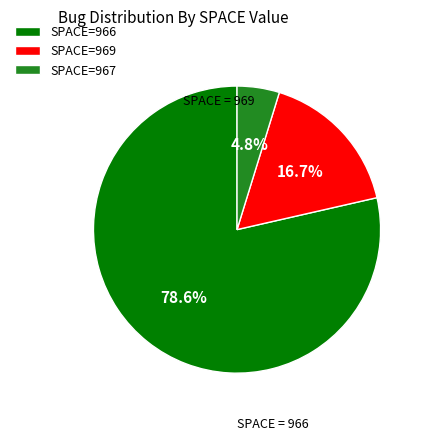

To the nearest percent, what is the average slice percentage?

33%